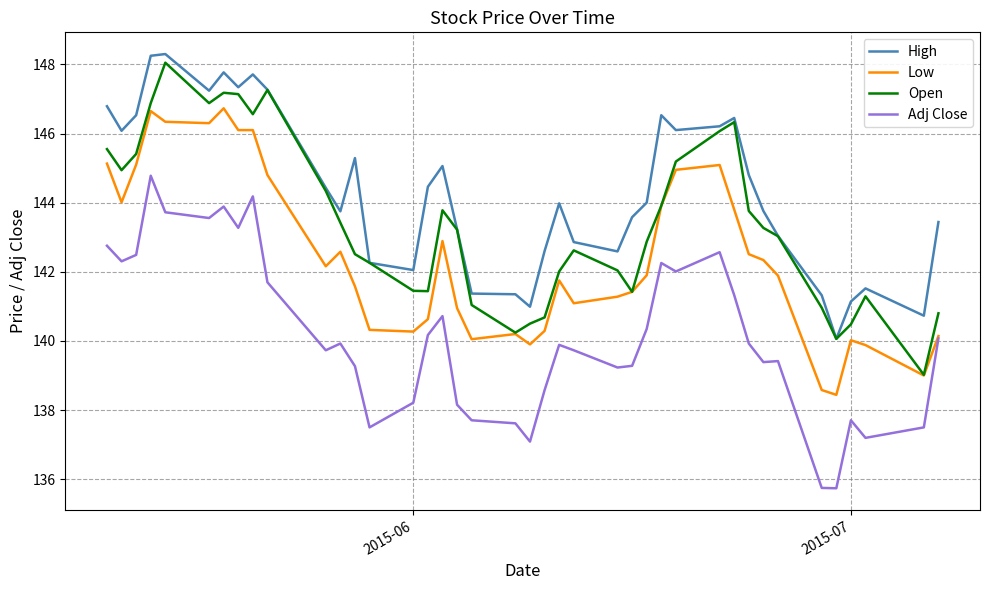

What is the difference between the maximum and minimum values in the Low series?

8.3